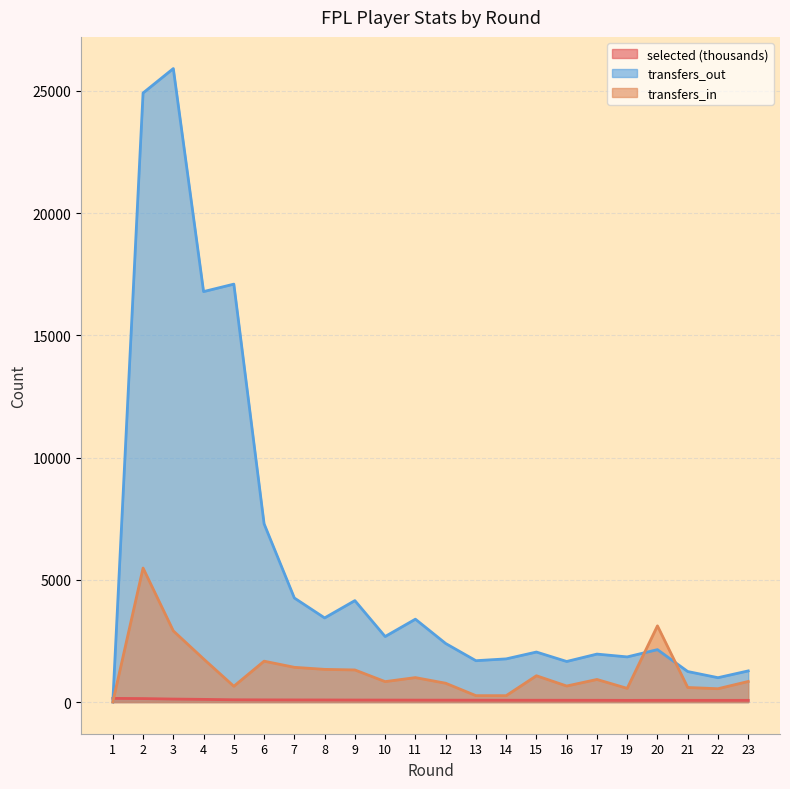

In transfers_in, how many points are higher than both neighbors (excluding endpoints)?

6